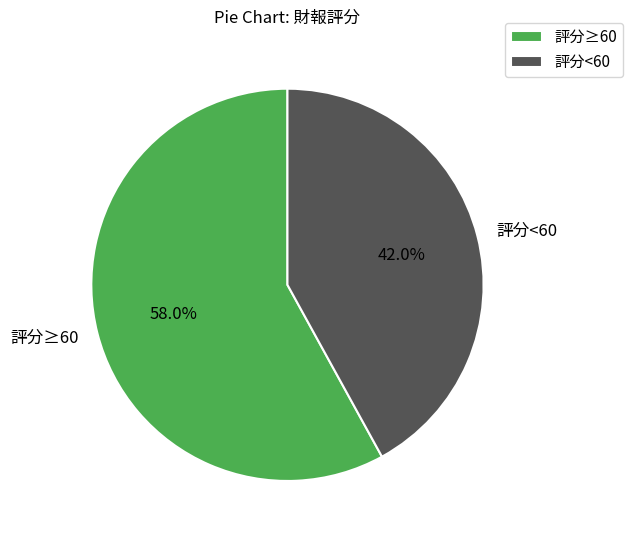

What percentage do 評分<60 and 評分≥60 together represent?

100.0%